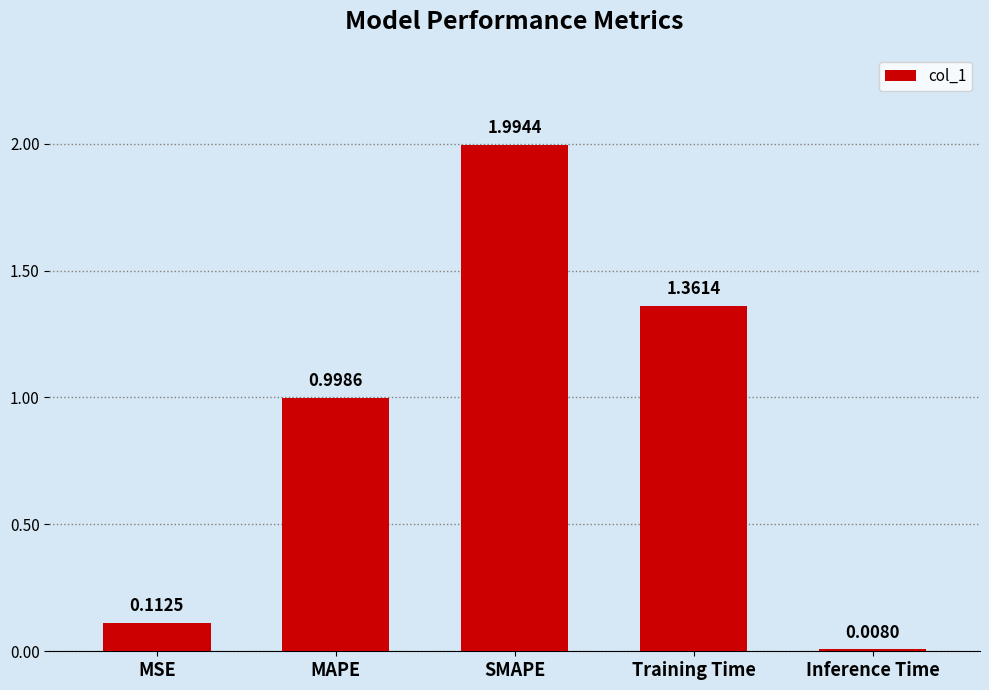

List the labels in order of value, smallest first.

Inference Time, MSE, MAPE, Training Time, SMAPE